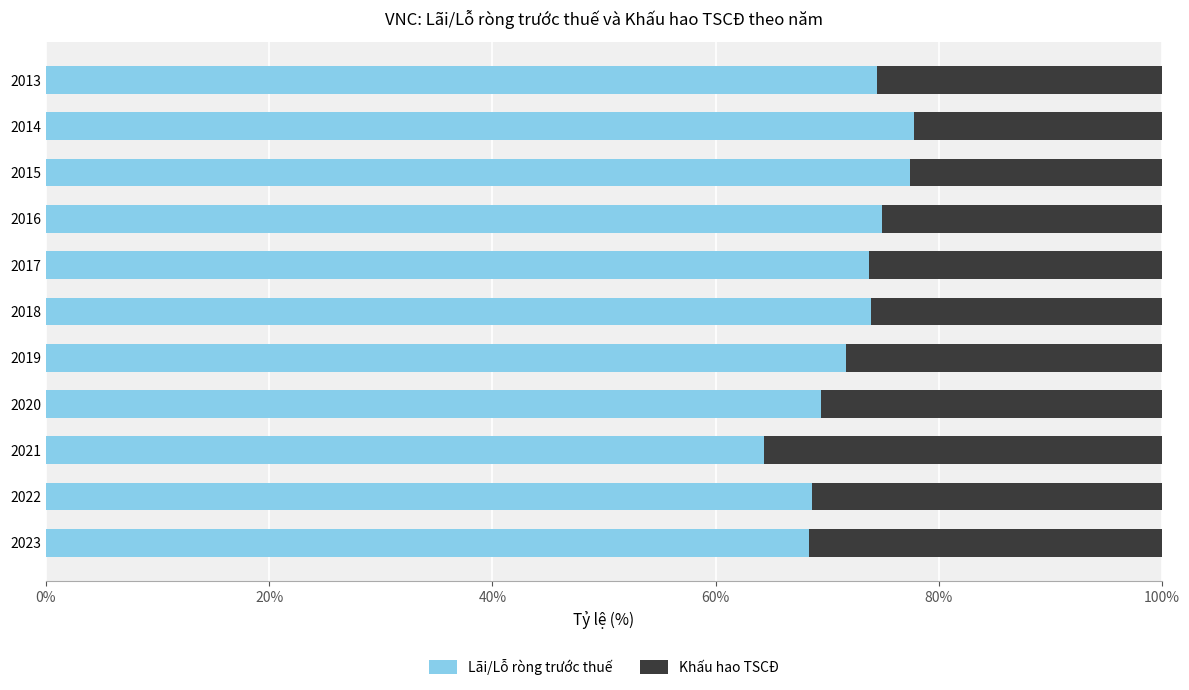

Is it true that Lãi/Lỗ ròng trước thuế equals 16.8 at 2019?

False